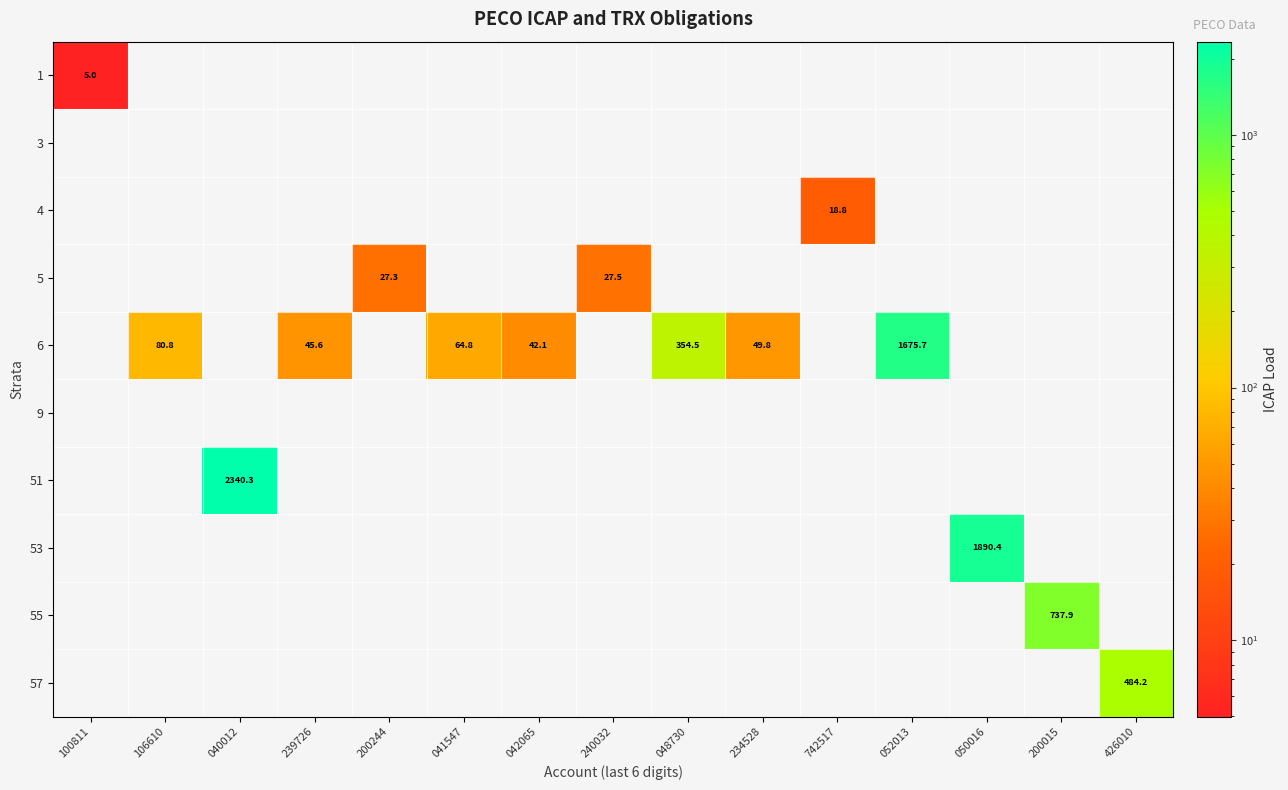

What is the smallest value displayed?

5.0